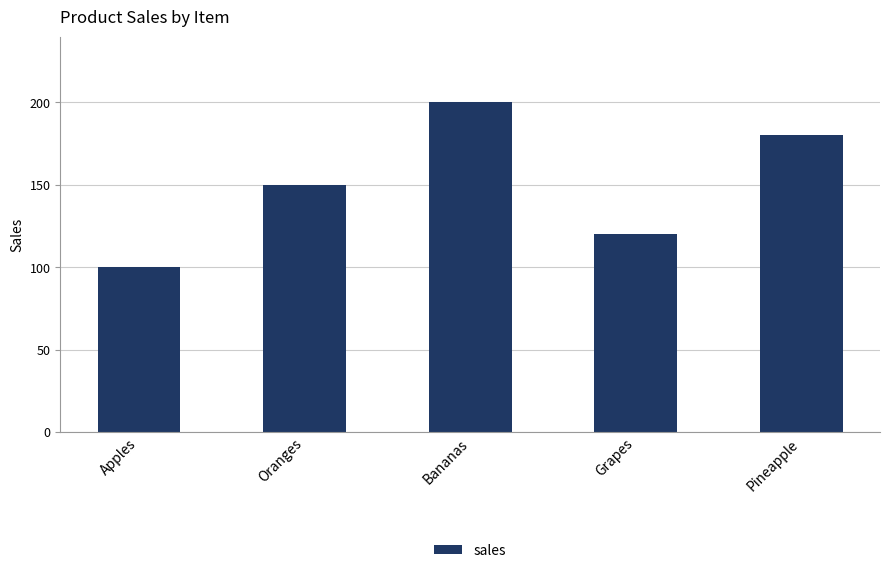

The chart shows a value of 100 at Apples. True or false?

True